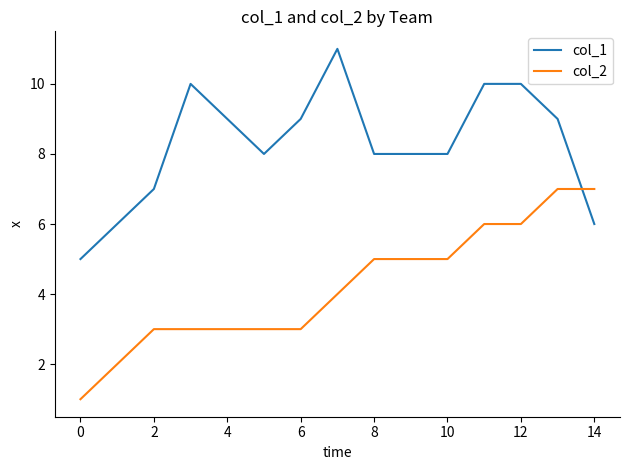

Which series has the largest total across all categories?

col_1